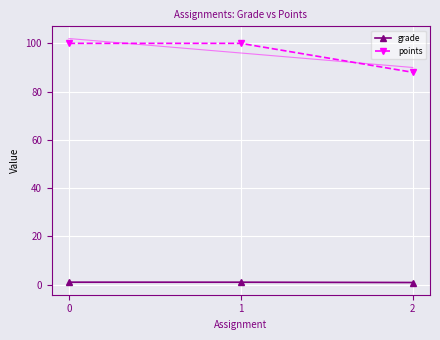

What is the value of the points point at the 2nd from the left?

100.0